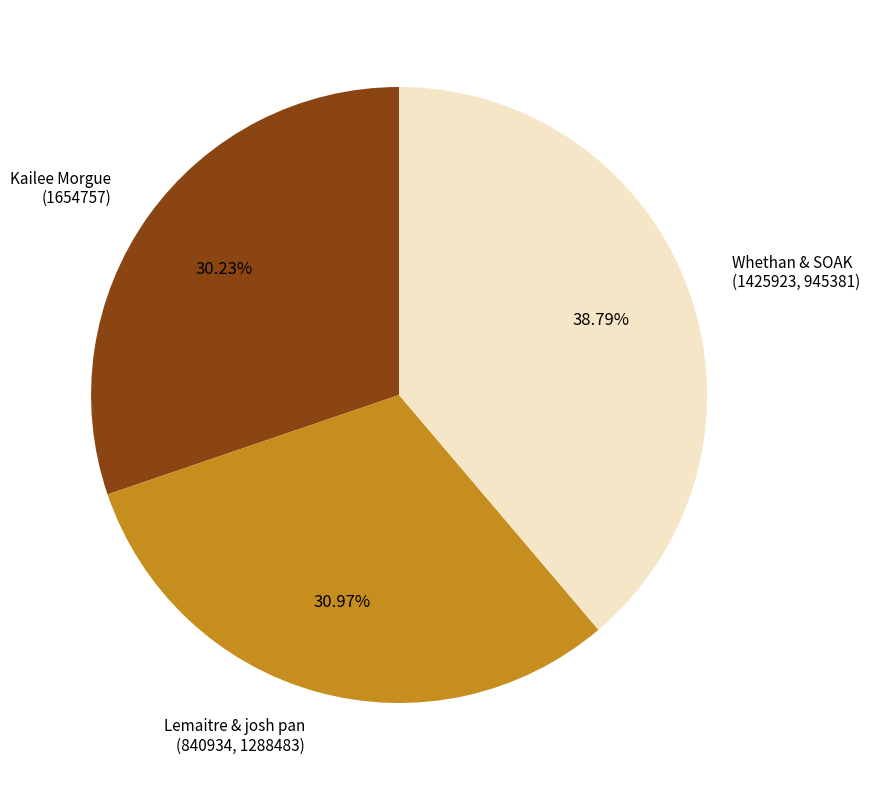

Which category has the smallest portion of the pie?

Kailee Morgue
(1654757)